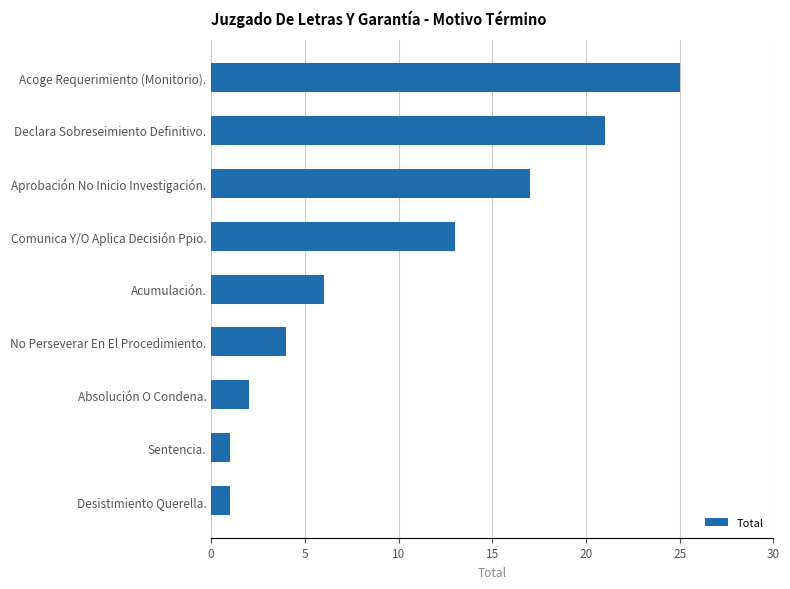

Which has a higher value, Declara Sobreseimiento Definitivo. or Acumulación.?

Declara Sobreseimiento Definitivo.